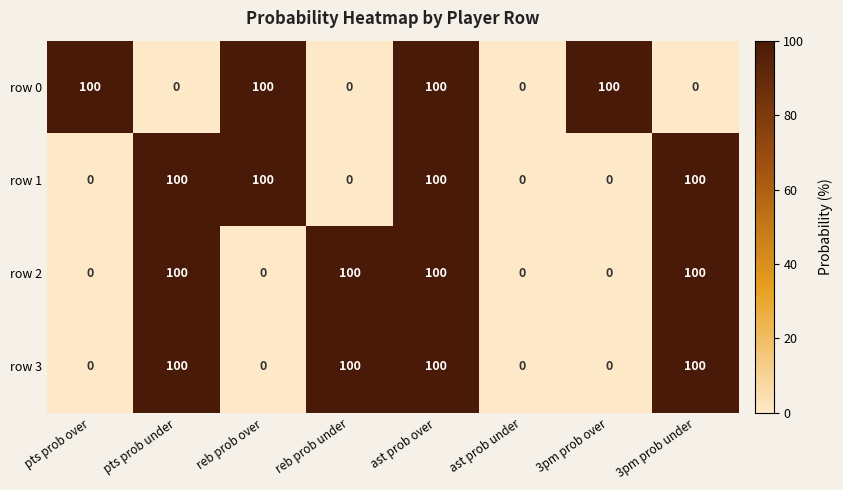

At which category is the sum across all series the highest?

ast prob over